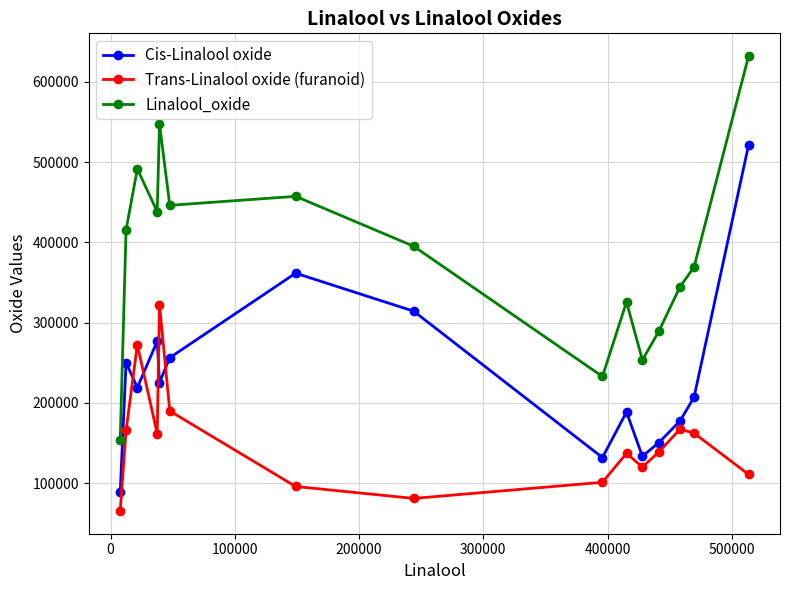

Which series has the largest total across all categories?

Linalool_oxide